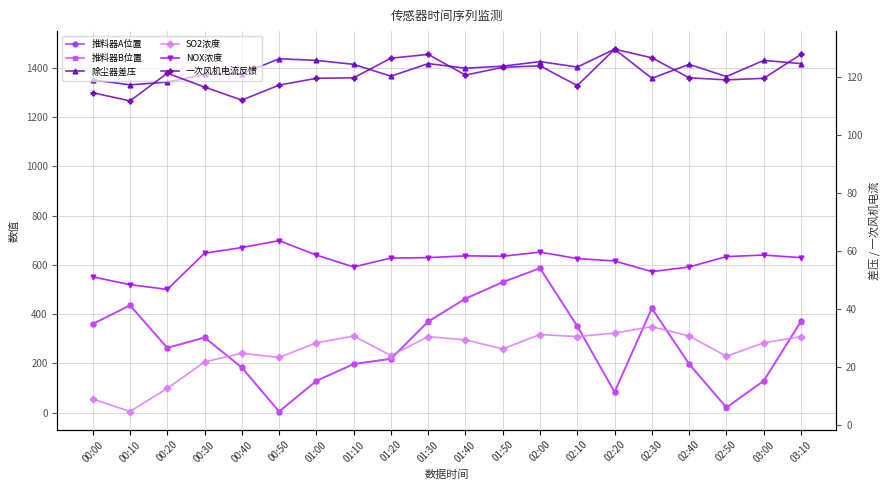

Where is the first local maximum for 推料器A位置?

00:10